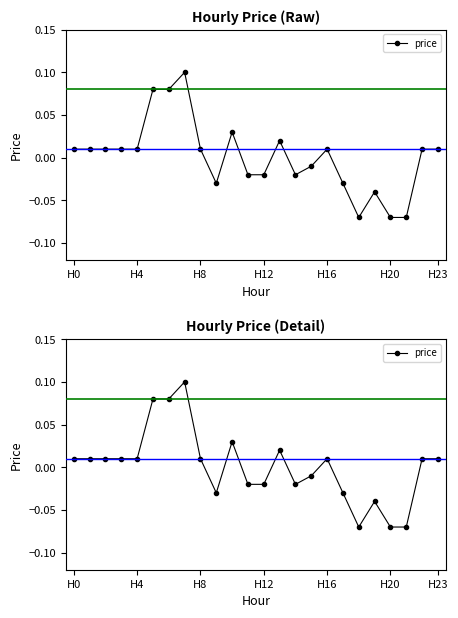

How many lines are shown in the chart?

1